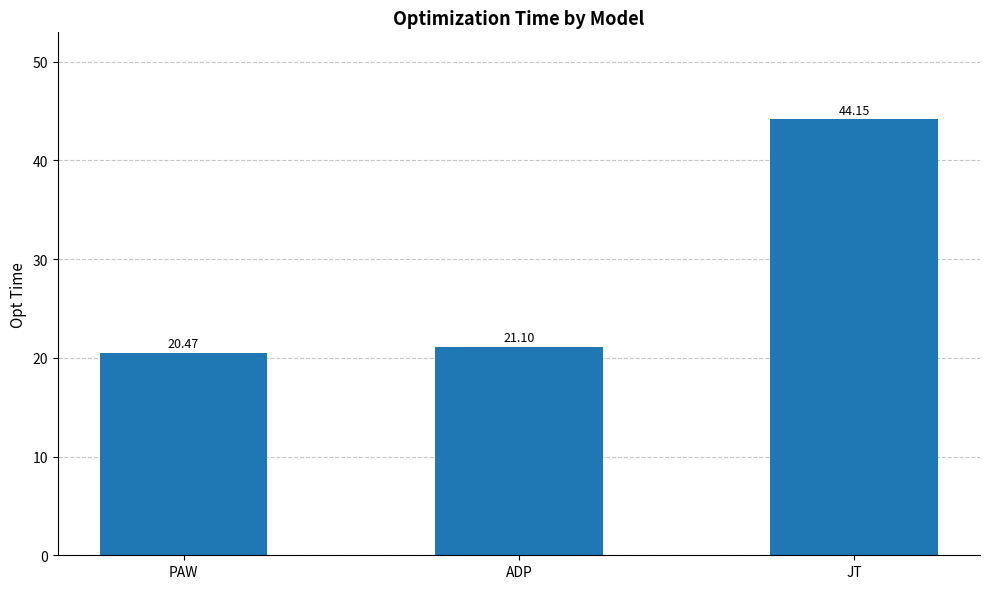

How many bars are there in total?

3